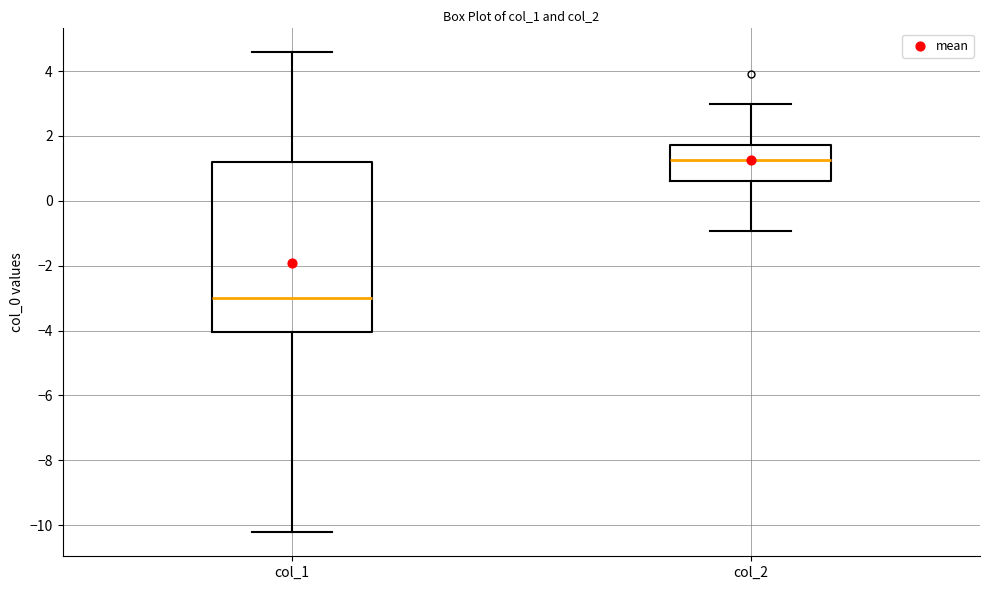

Which box is the tallest, from its lower edge to its upper edge?

col_1